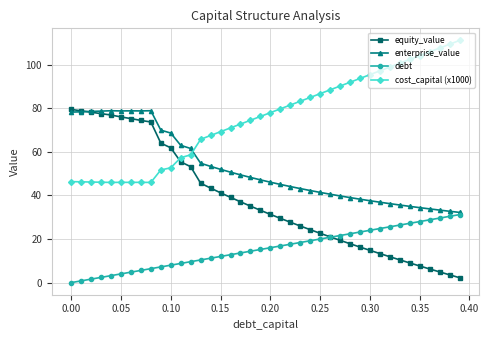

After their last crossing, which series has the higher values: equity_value or cost_capital (x1000)?

cost_capital (x1000)